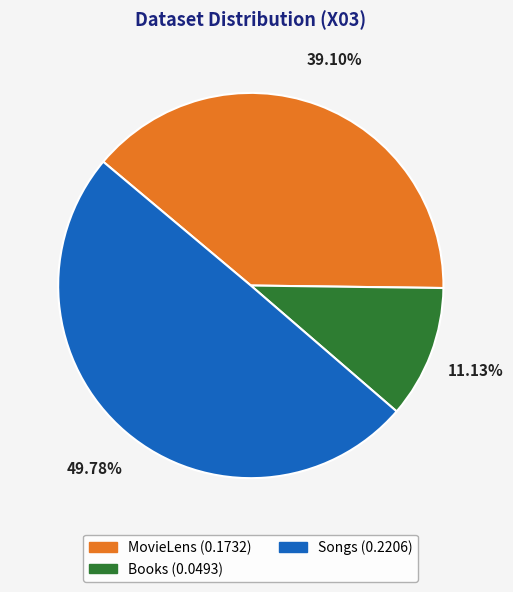

Which category has the biggest portion of the pie?

Songs